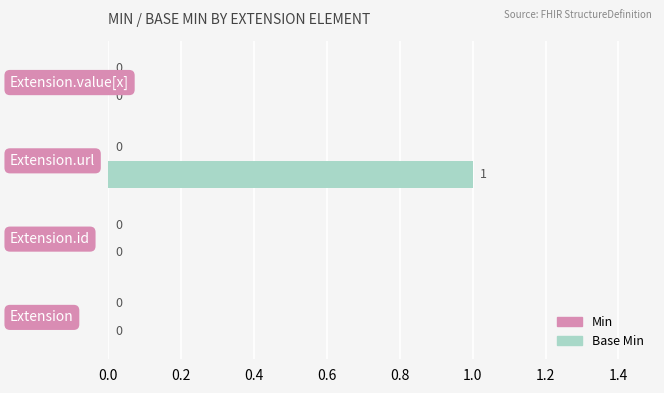

How many values are between 0 and 1?

4